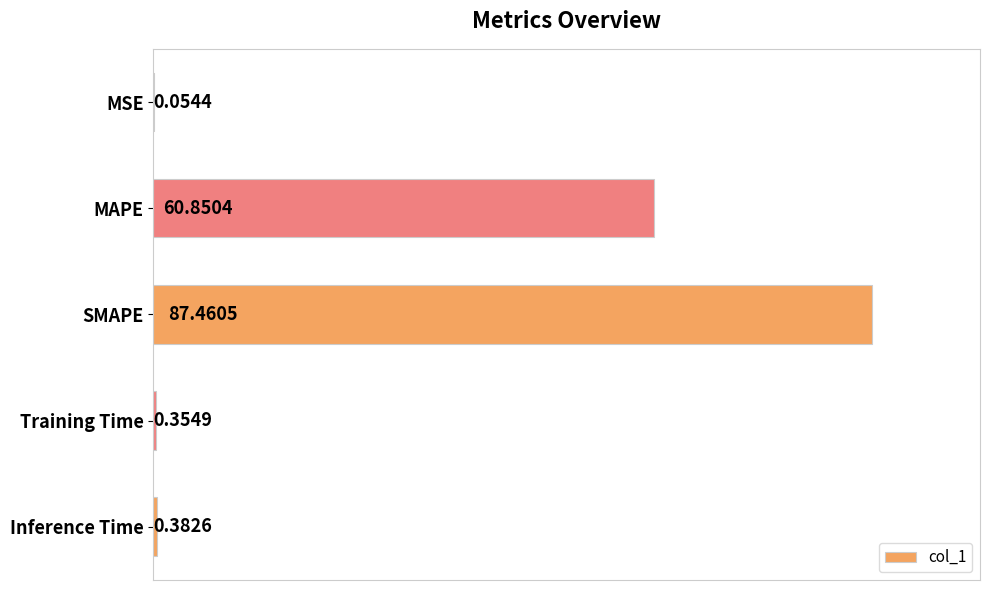

At which label is the value closest to 43?

MAPE